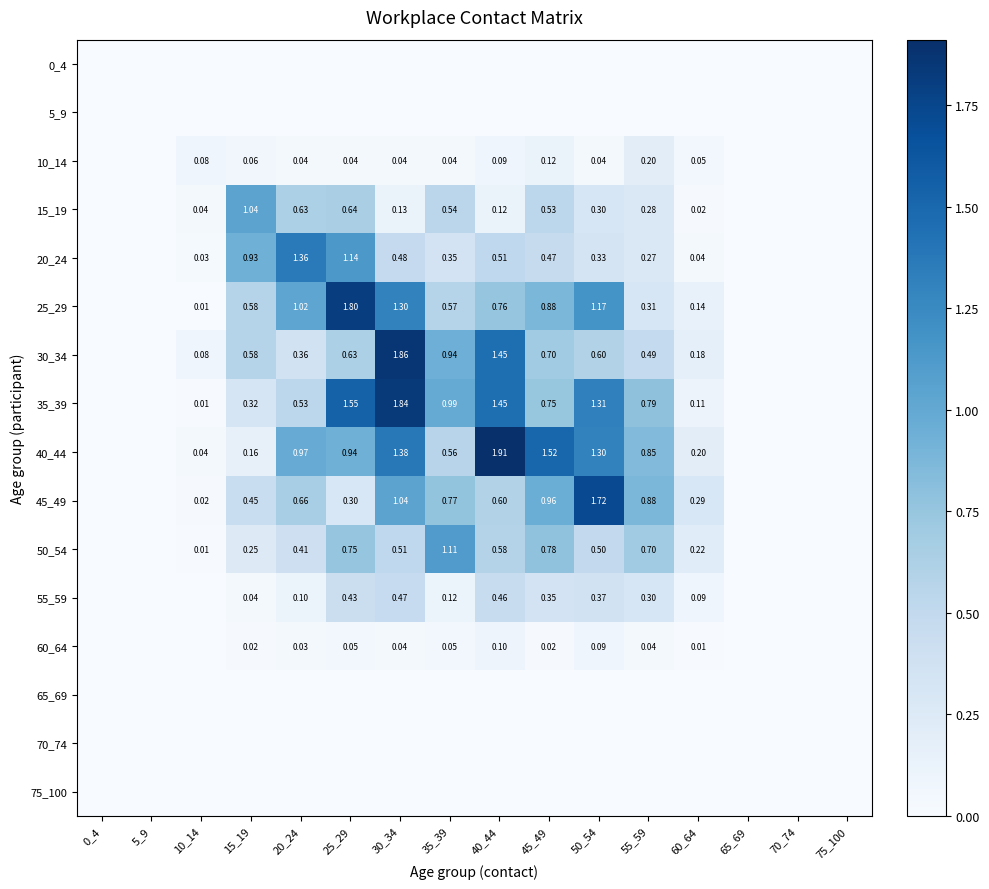

What is the sum of the 25_29 values at 0_4 and 30_34?

1.3